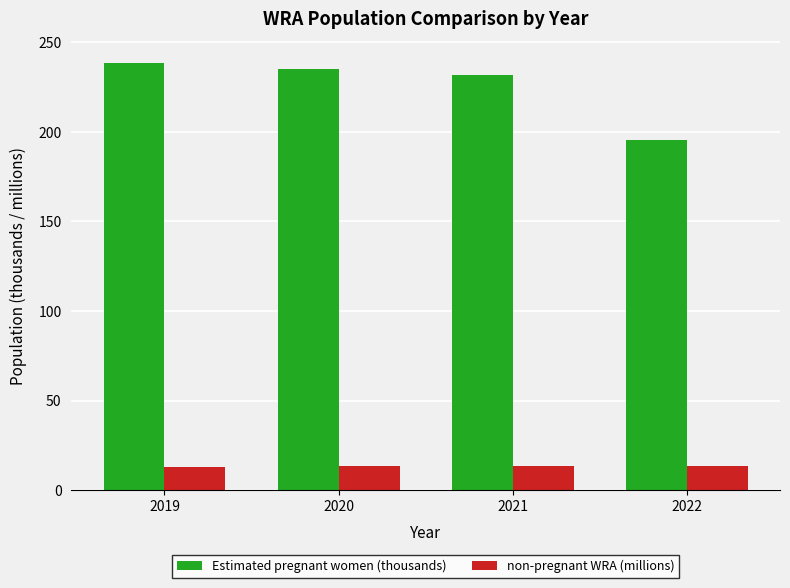

Is the value of non-pregnant WRA (millions) at 2021 greater than the value of Estimated pregnant women (thousands) at 2021?

No